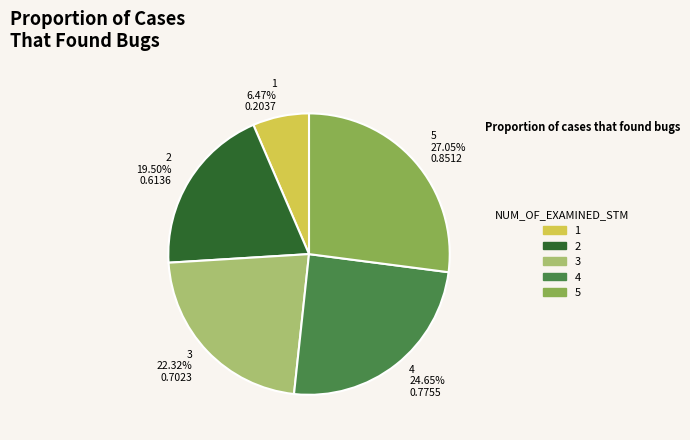

The 3 slice represents 22% of the pie. True or false?

True